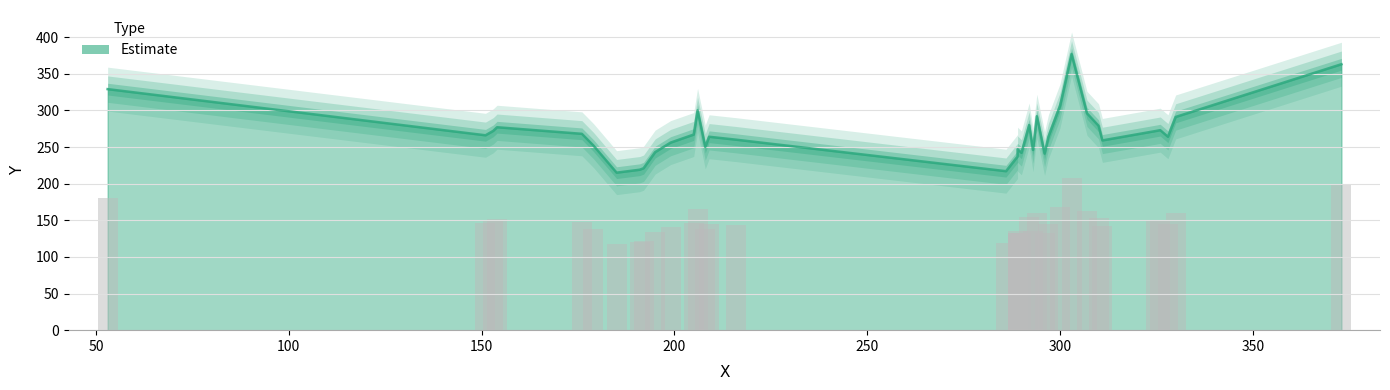

What is the approximate value at 35, to the nearest 50?

350